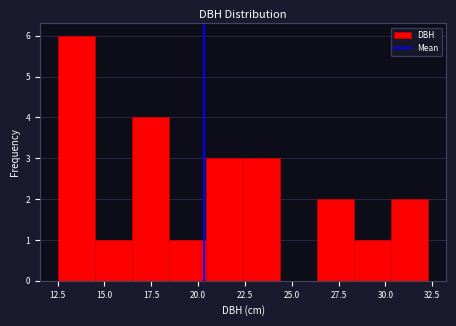

Around what value on the x-axis is the tallest bar? Give the approximate position of its centre, as read against the axis.

13.5